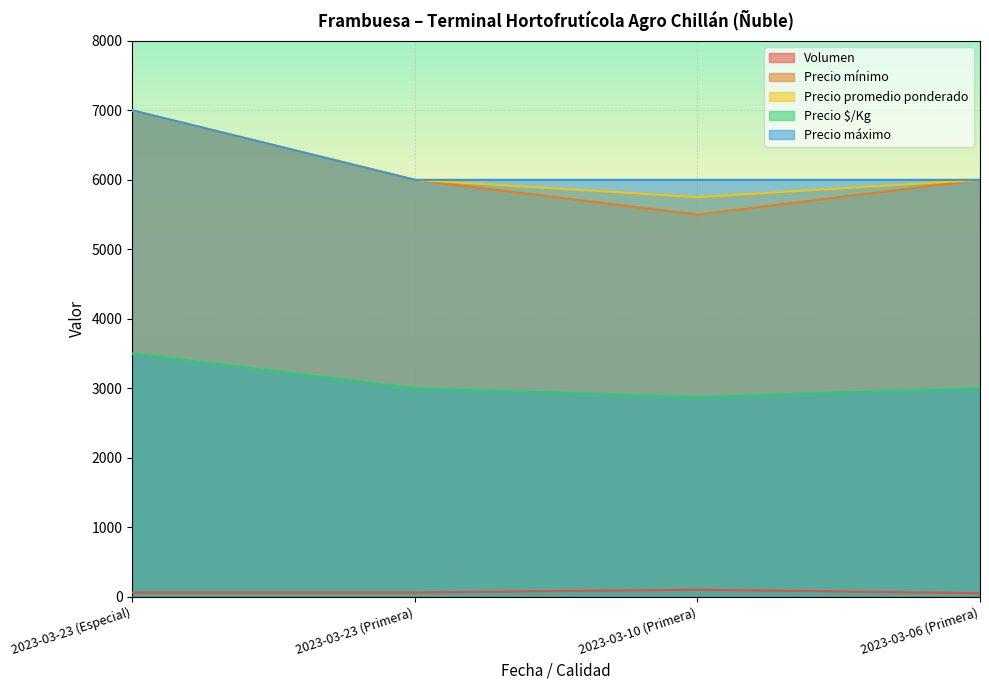

At which category is the sum across all series the highest?

2023-03-23 (Especial)